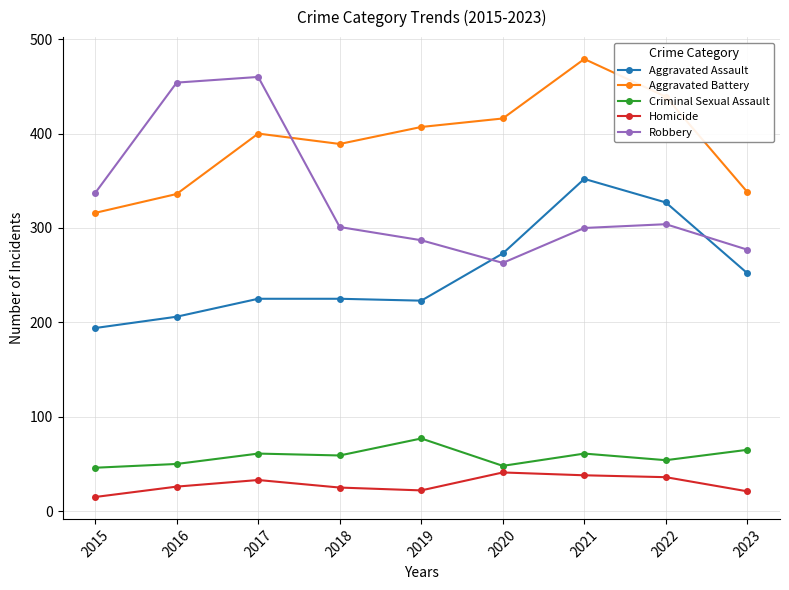

What is the difference between the second highest and minimum values in the Criminal Sexual Assault series?

19